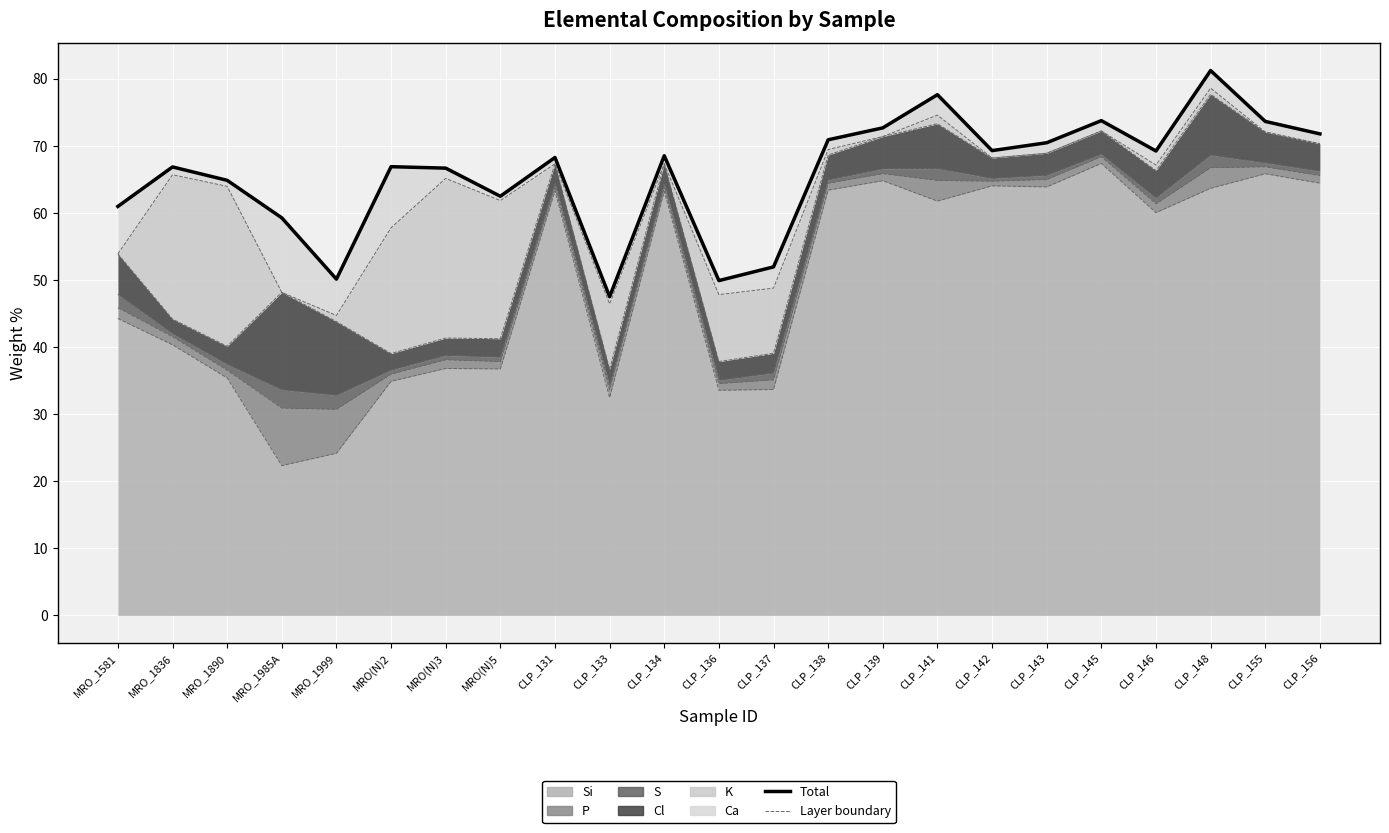

How many categories are shown in the chart?

23